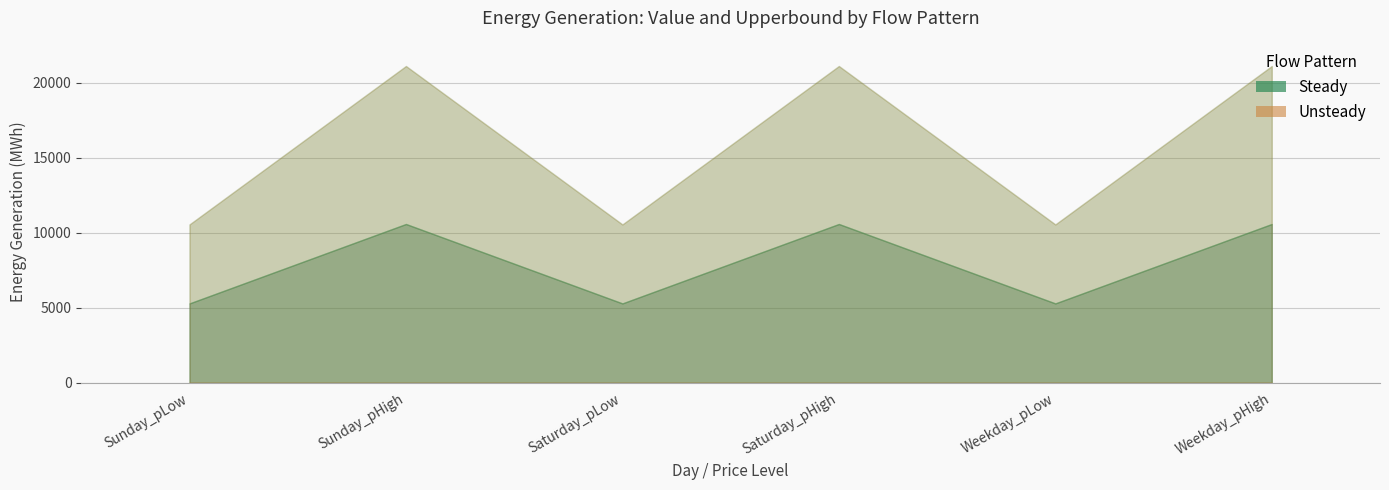

True or false: Steady_Upper has a value of 32992.9 at Saturday_pHigh.

False